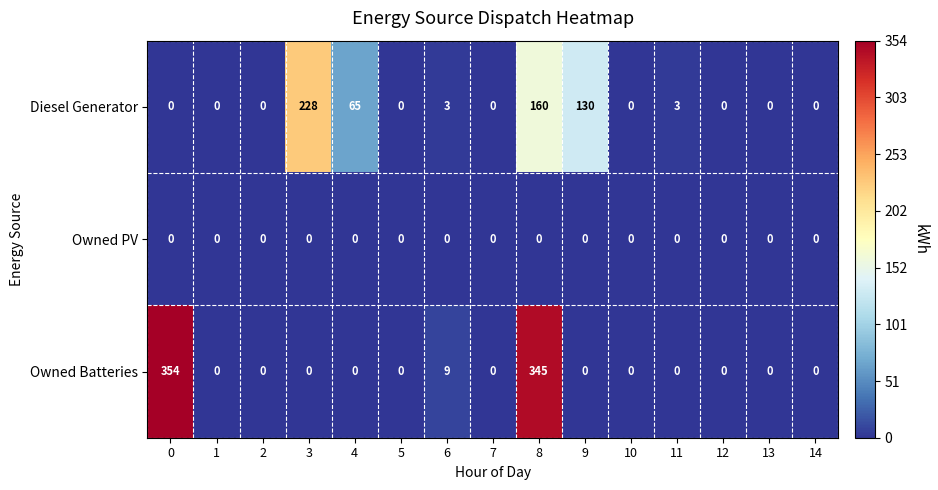

Which series has the largest range (max minus min)?

Owned Batteries